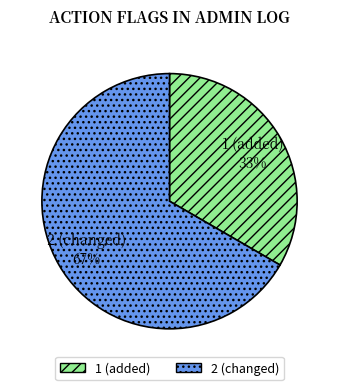

What is the smallest slice in the pie chart?

1 (added)